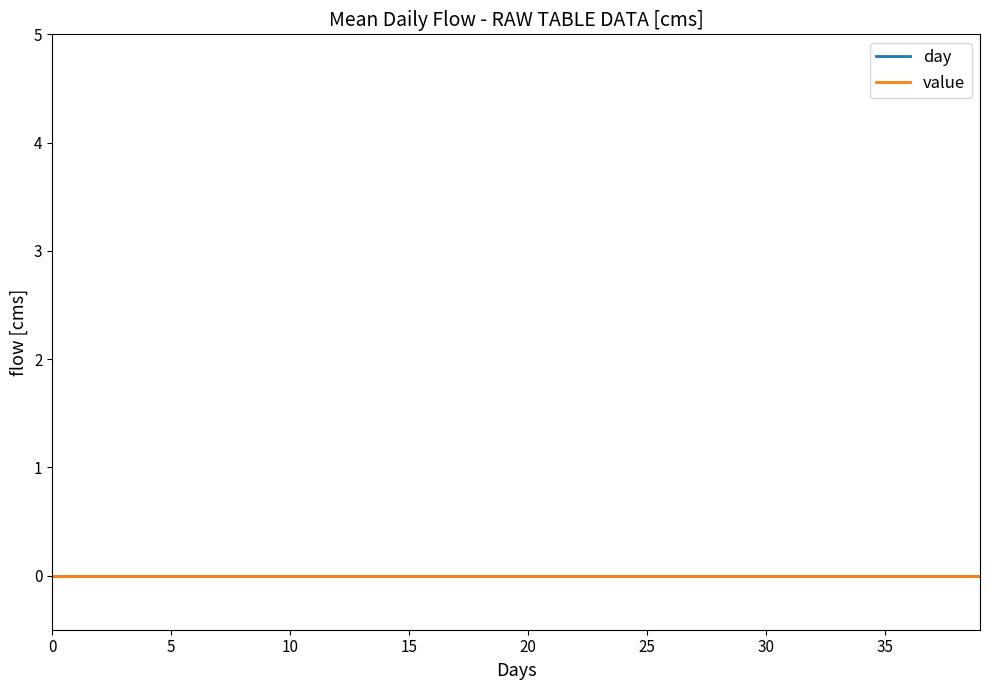

At which label is day closest to 19?

19